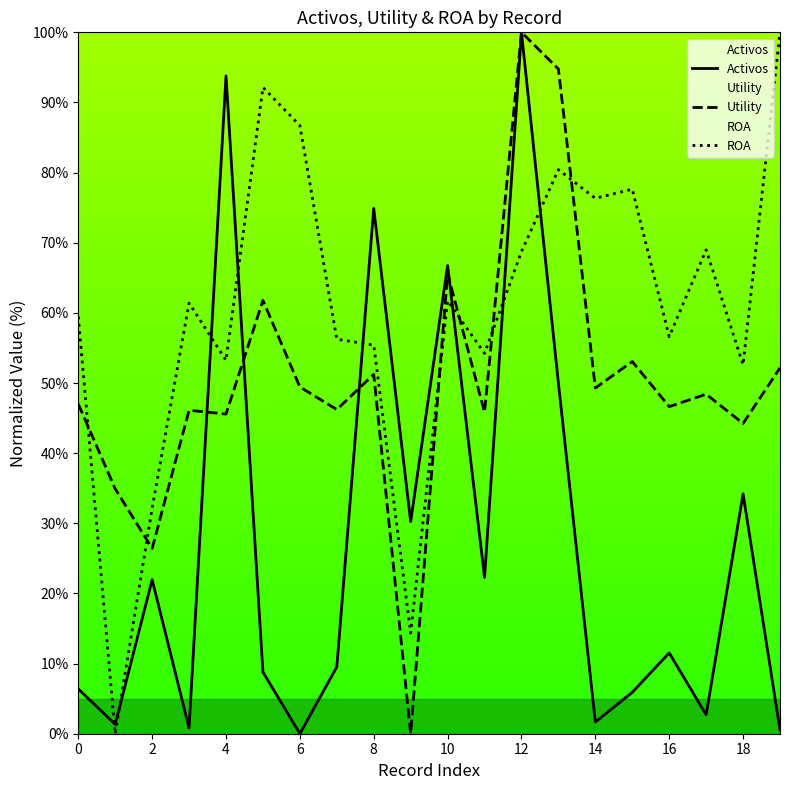

Is it true that Utility equals 49.4 at 6?

True